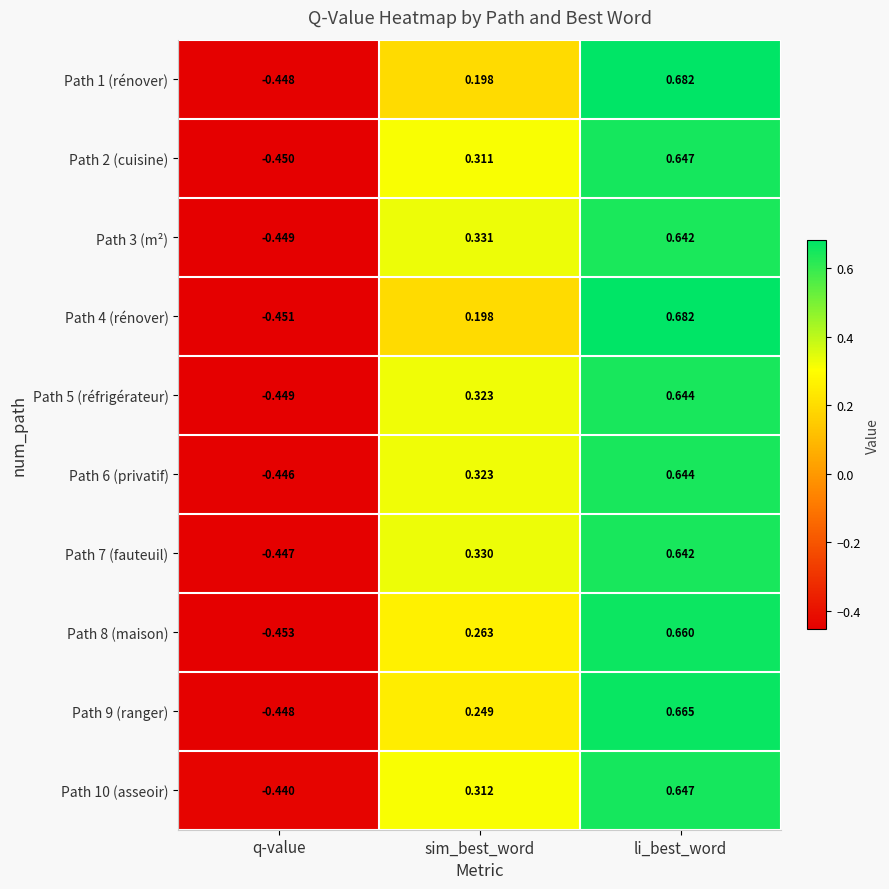

How many data points does each series have?

3